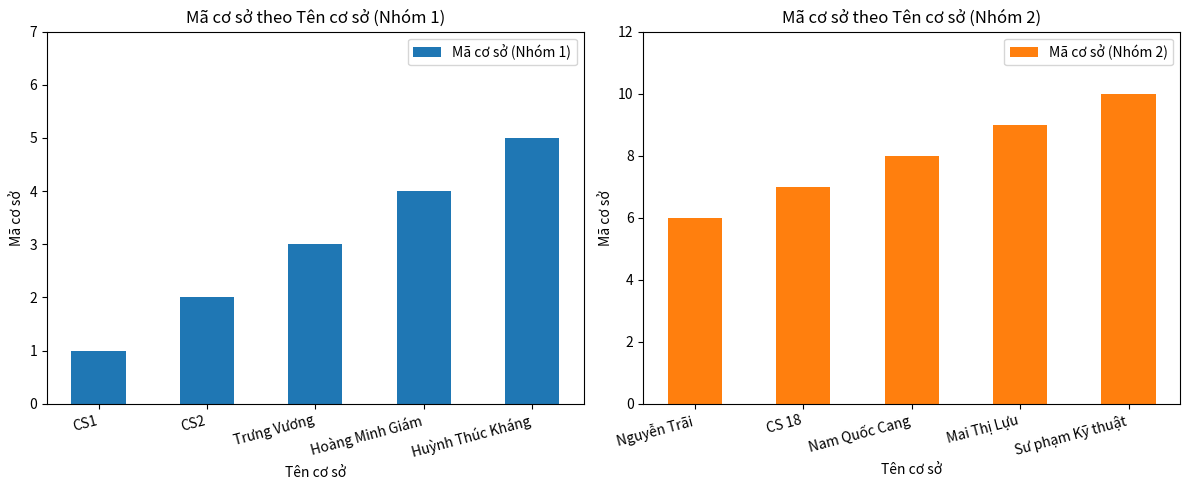

How many series are shown in this chart?

2